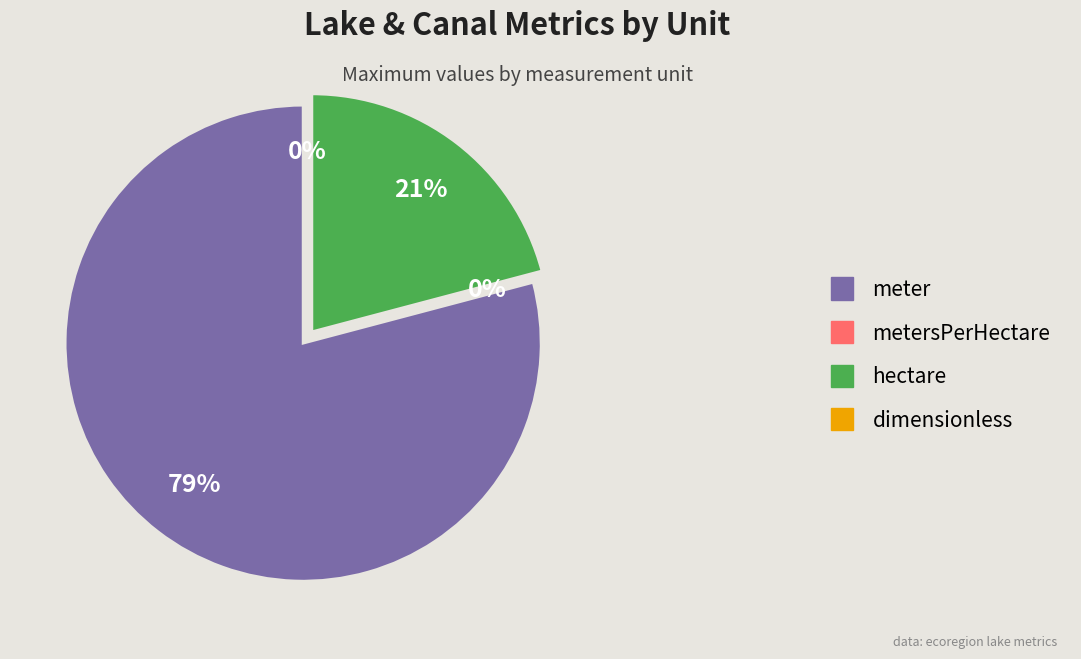

Between meter and dimensionless, which is larger?

meter